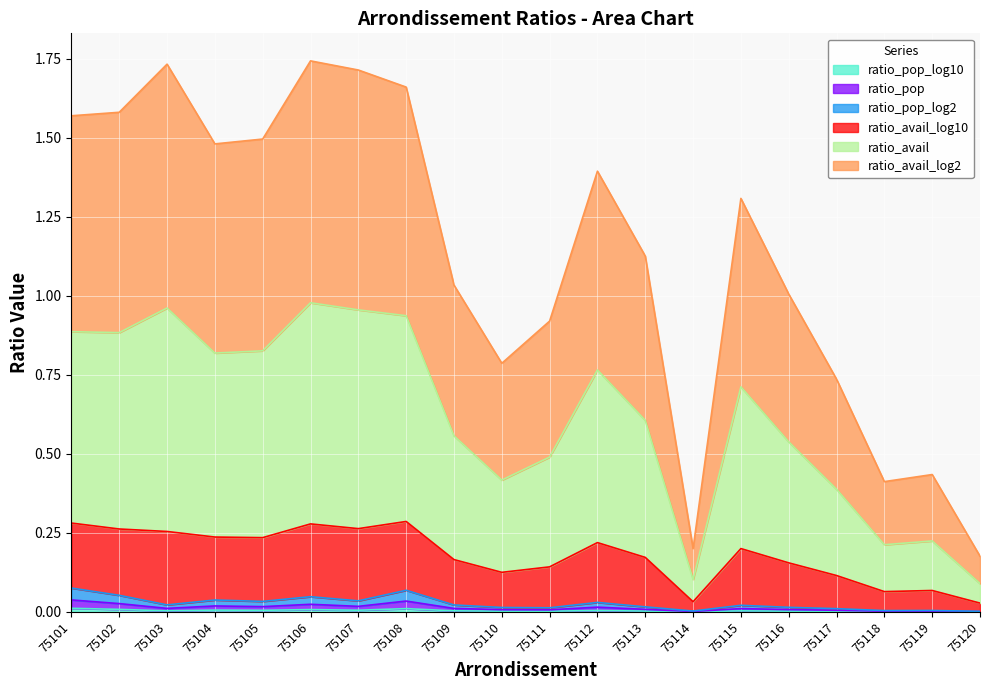

Which series has the widest spread of values?

ratio_avail